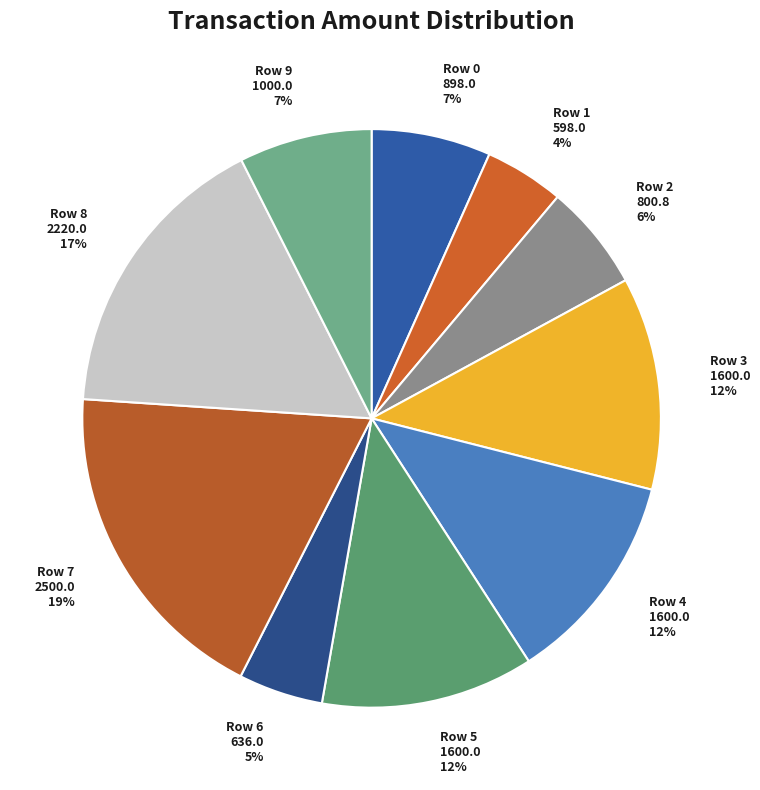

To the nearest percent, what is the average slice percentage?

10%